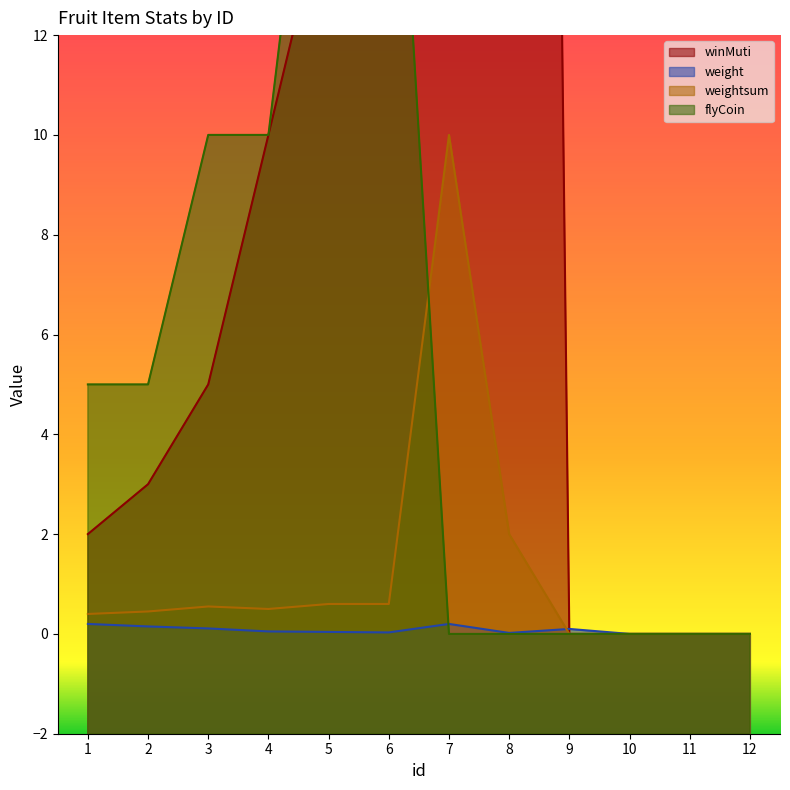

What is the value of the winMuti point at the 5th from the left?

15.0